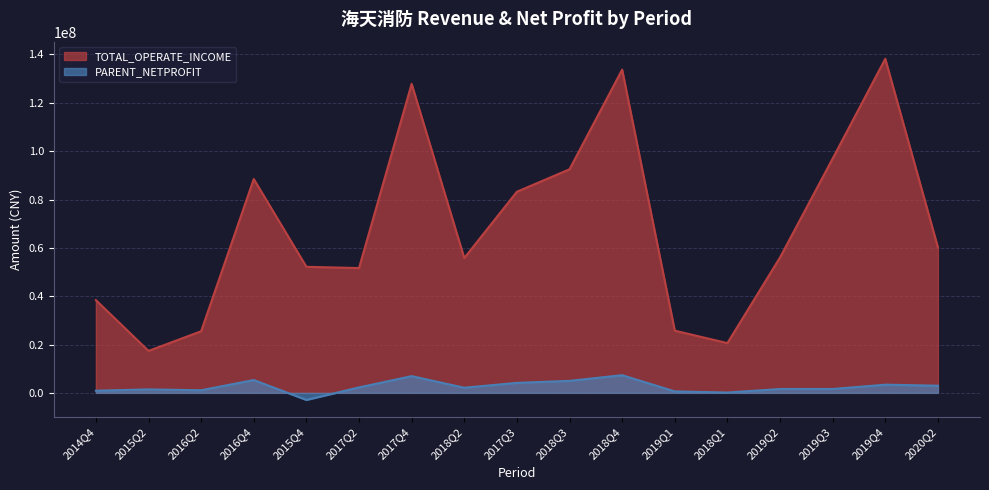

Is the value of TOTAL_OPERATE_INCOME at 2016Q2 greater than the value of PARENT_NETPROFIT at 2017Q4?

Yes